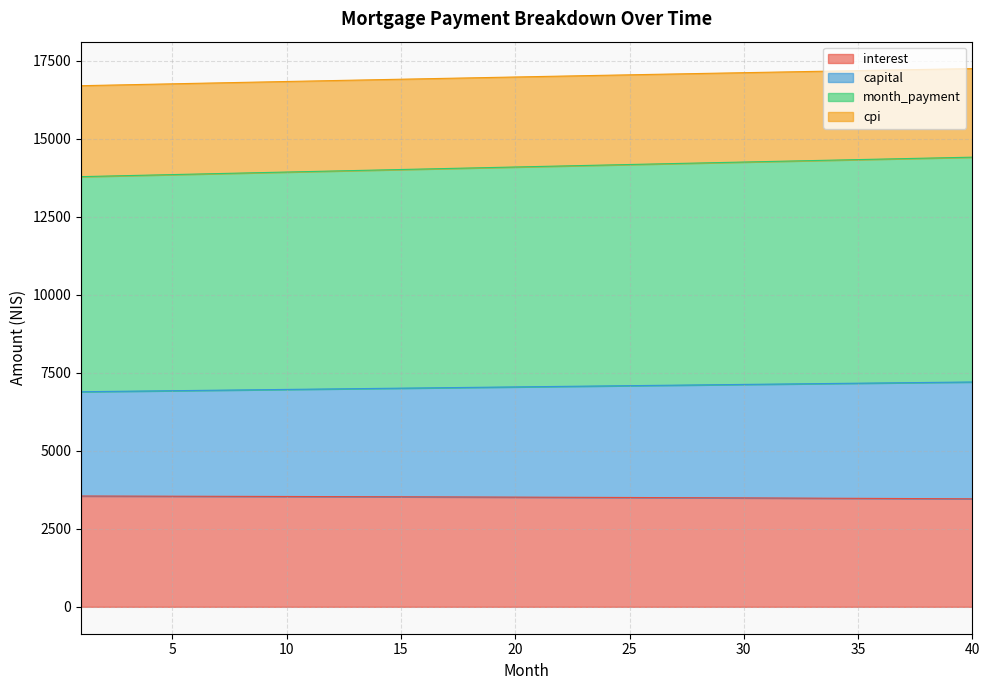

At which label does interest first exceed 3516?

1